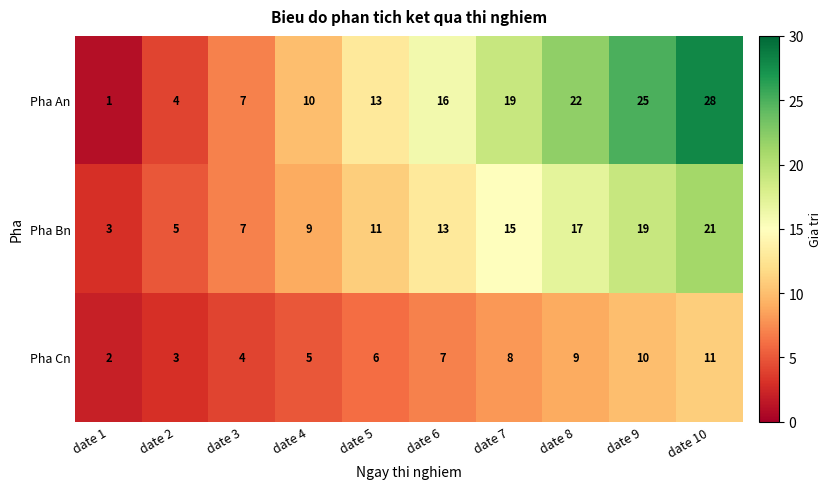

How many distinct data groups are displayed?

3